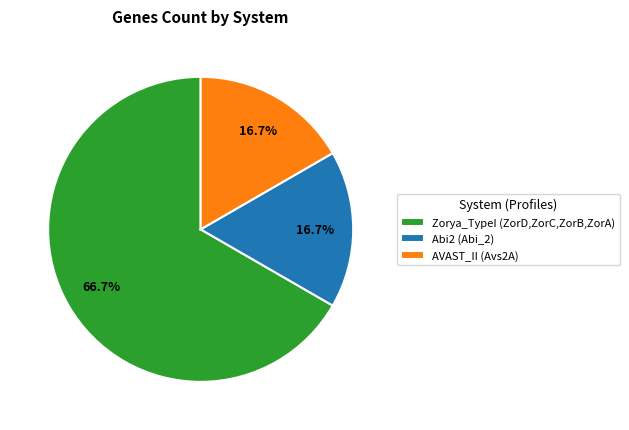

Do Abi2 (Abi_2) and Zorya_TypeI (ZorD,ZorC,ZorB,ZorA) together represent more than half of the pie?

Yes